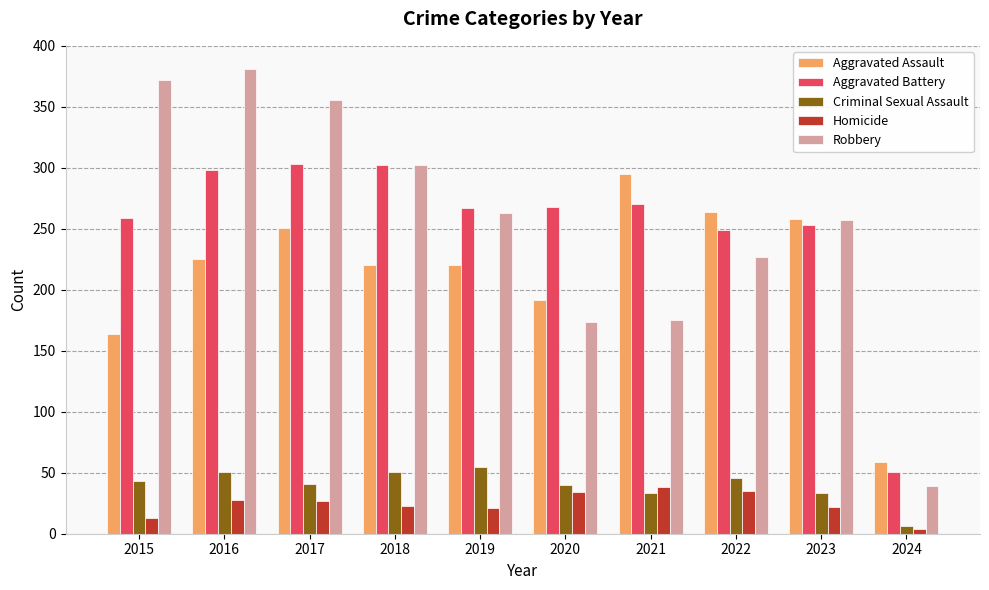

Read the Aggravated Battery value at 2020.

268